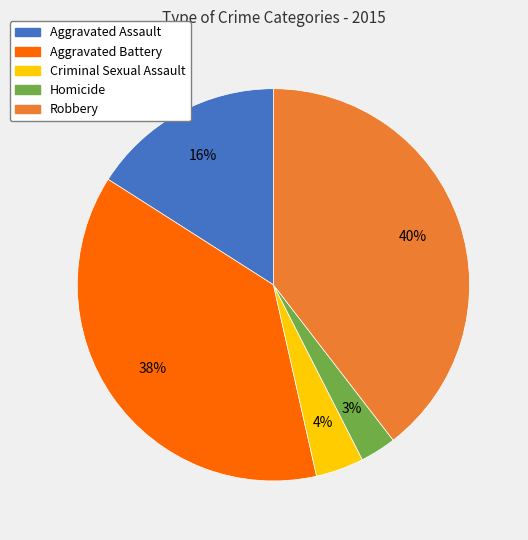

To the nearest percent, what is the difference between the largest and smallest slice percentages?

37%